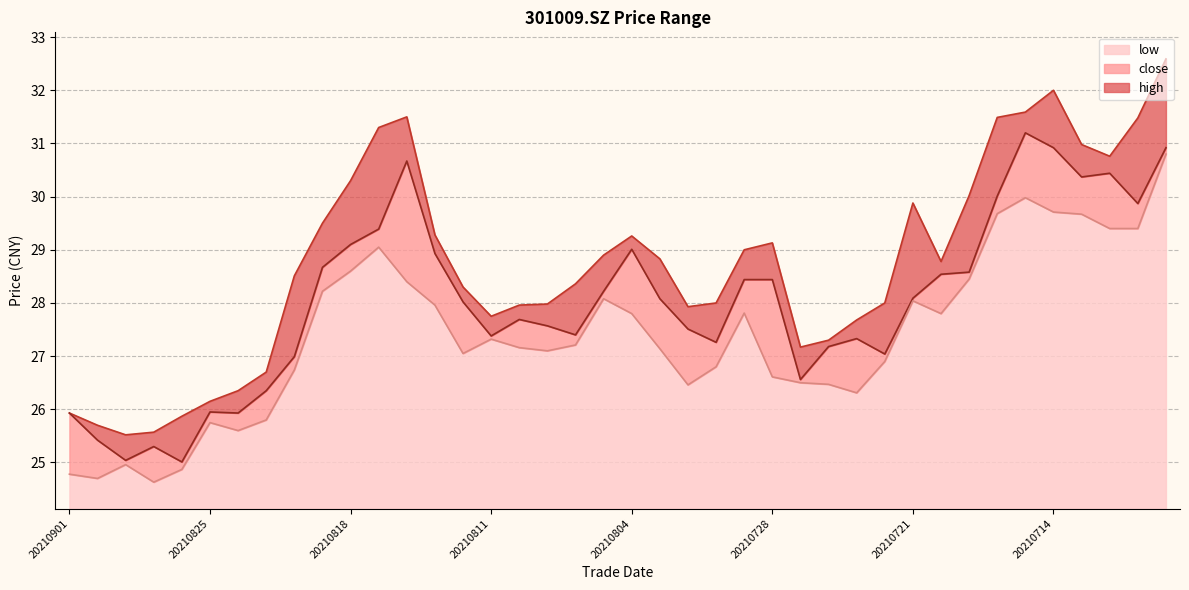

At which category does the chart reach its peak across all series?

20210708